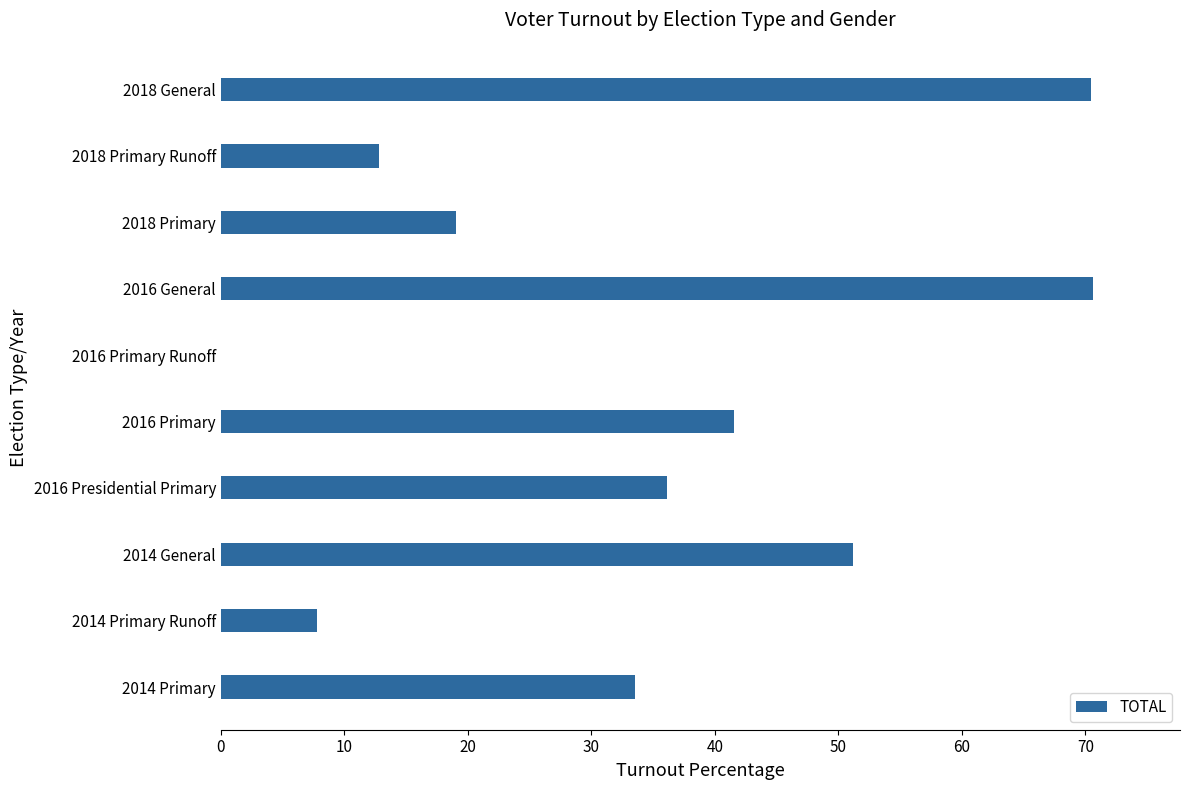

Count the number of values greater than 36.

5